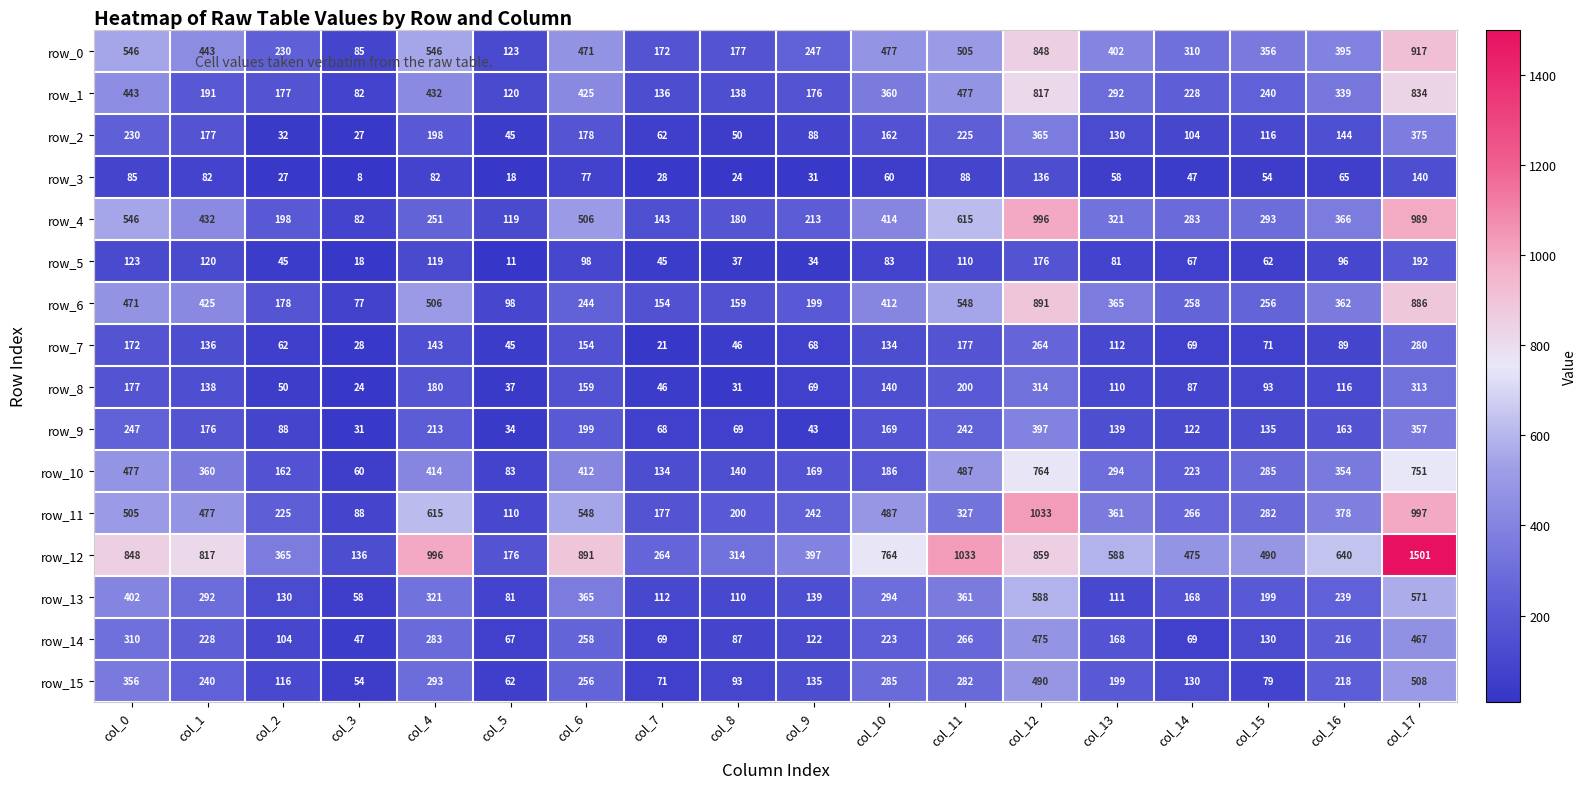

What is the smallest value displayed?

8